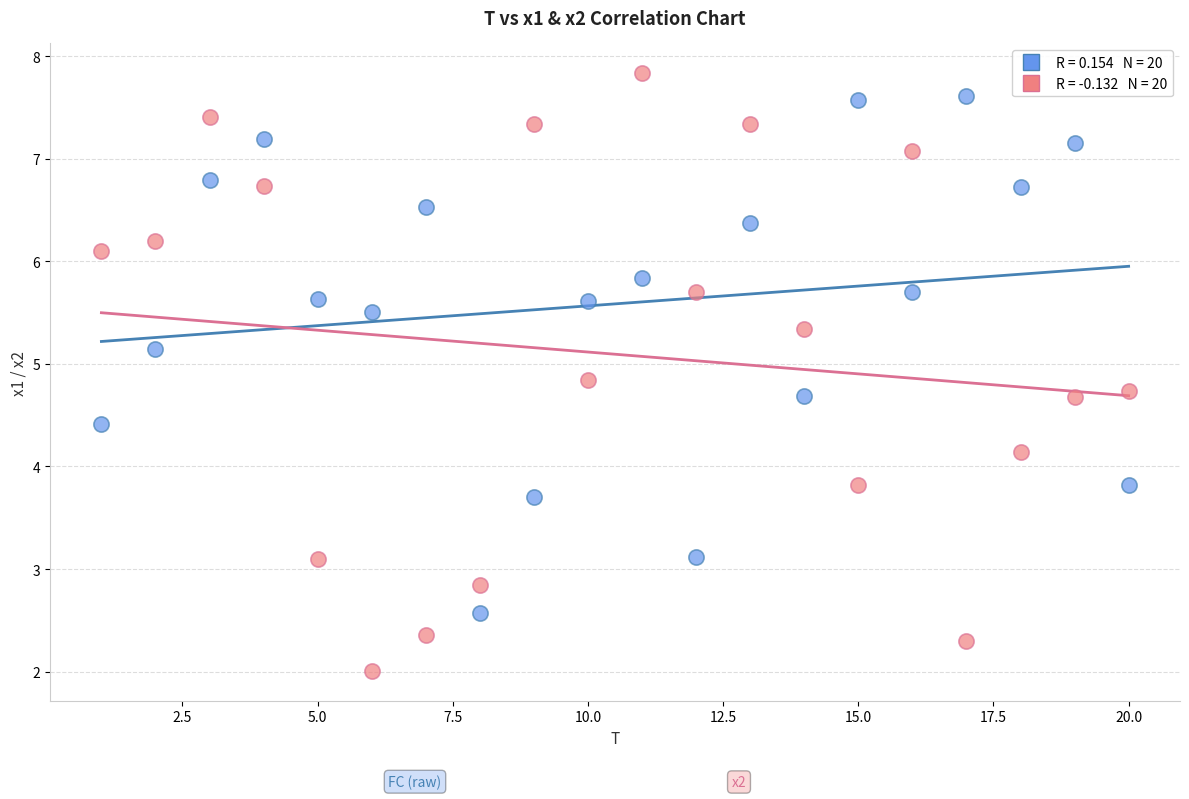

Across all data points, what is the range of X values (max minus min)?

19.0